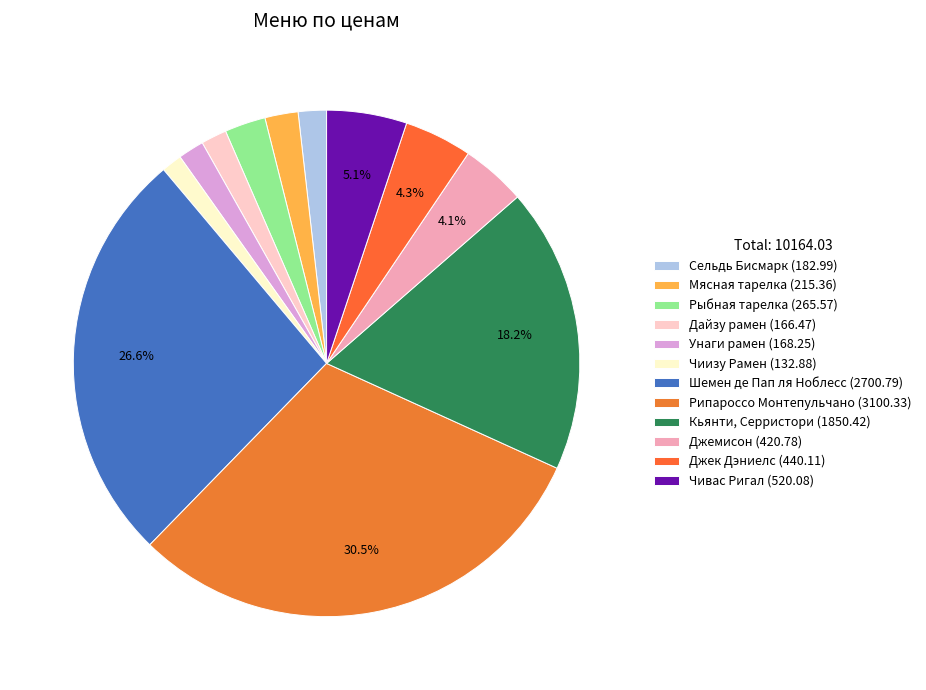

To the nearest percent, what is the difference between the Мясная тарелка and Джемисон slice percentages?

2%